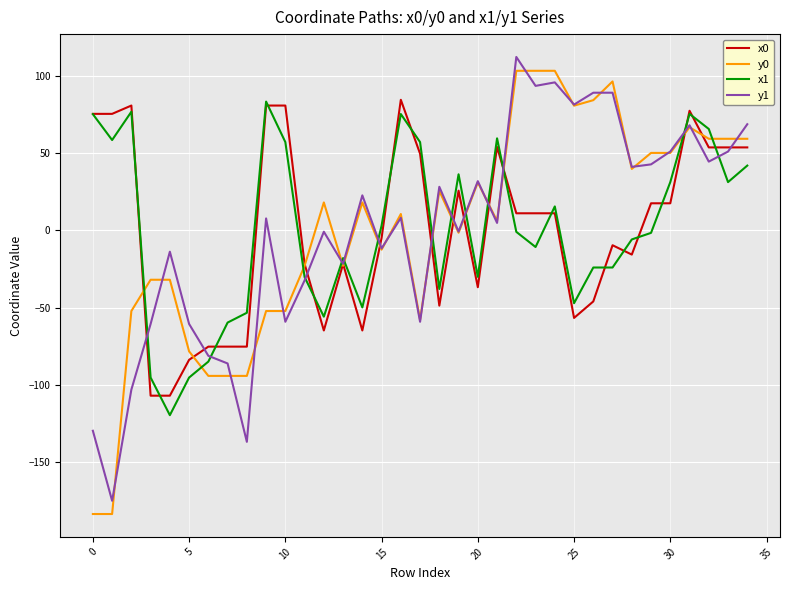

What is the difference between the maximum and minimum values in the x1 series?

203.0